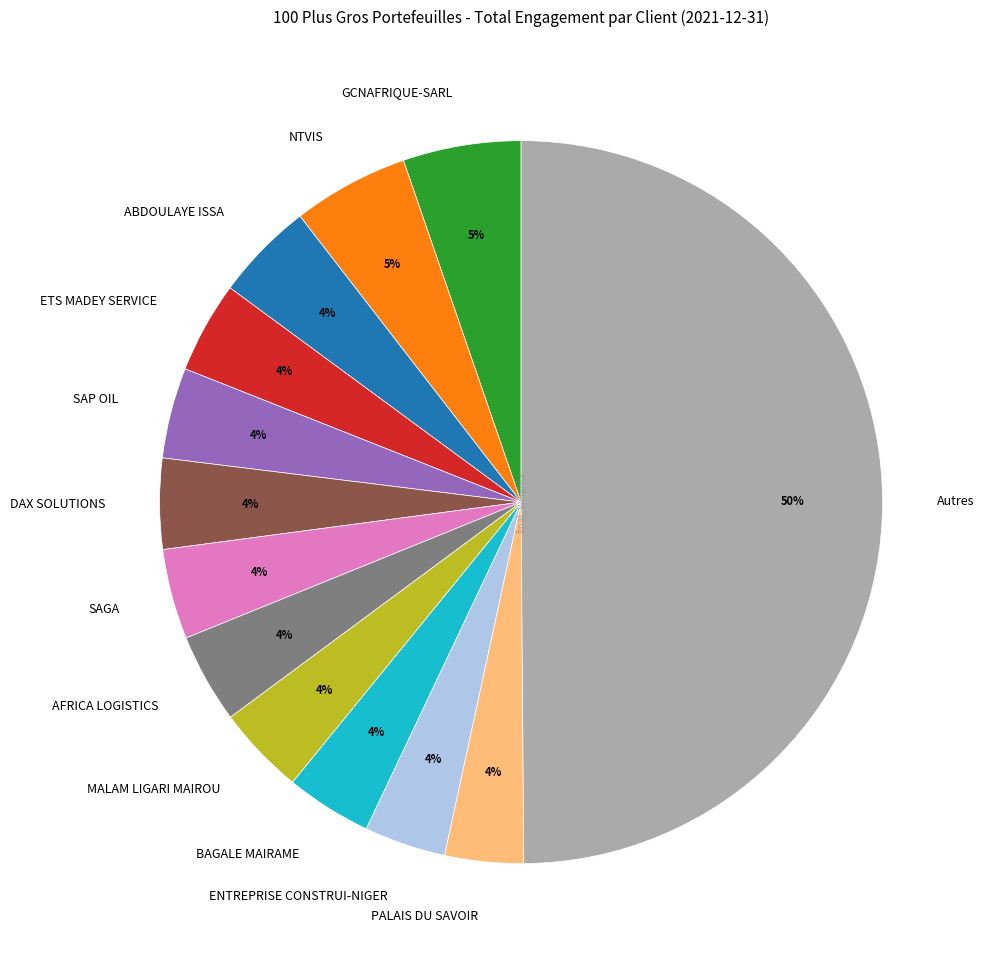

To the nearest percent, what is the difference between the largest and smallest slice percentages?

46%